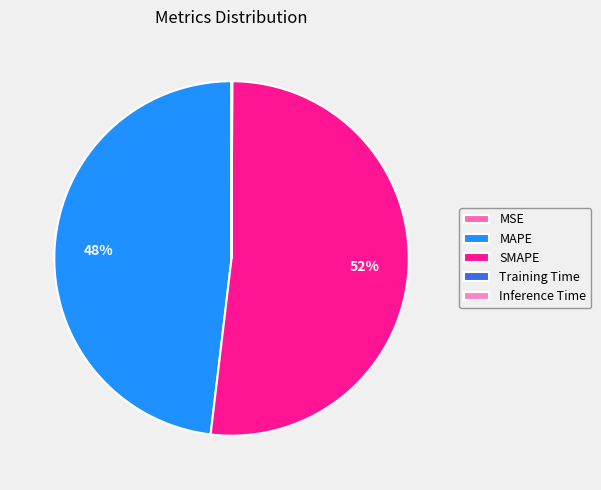

Which category has the biggest portion of the pie?

SMAPE